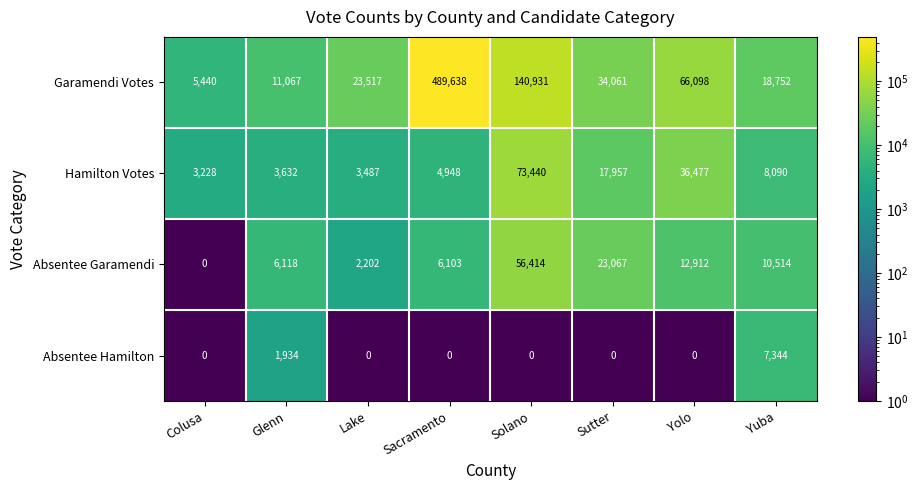

Which series has the largest range (max minus min)?

Garamendi Votes